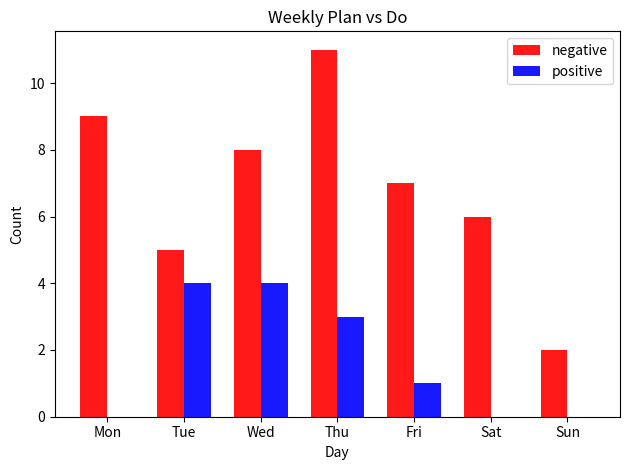

What is the sum of the positive values at Tue and Fri?

5